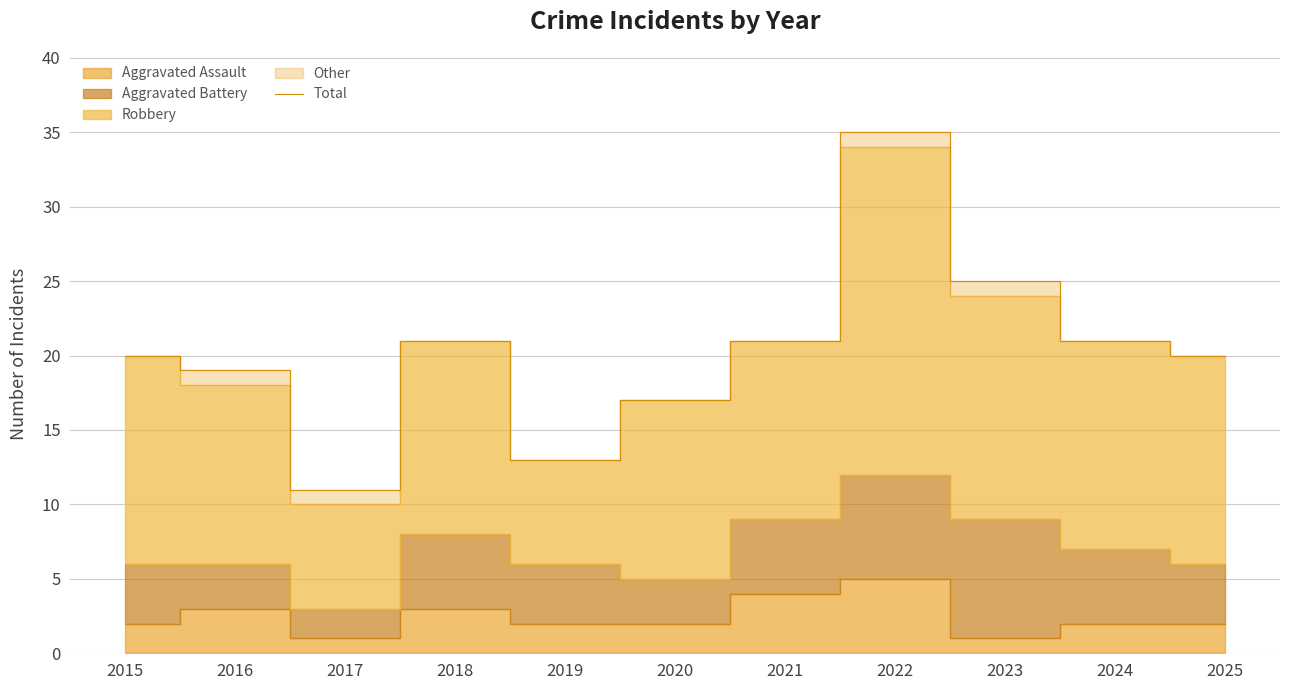

Reading left to right, transcribe all the data shown in this chart.

2015=20	2016=19	2017=11	2018=21	2019=13	2020=17	2021=21	2022=35	2023=25	2024=21	2025=20